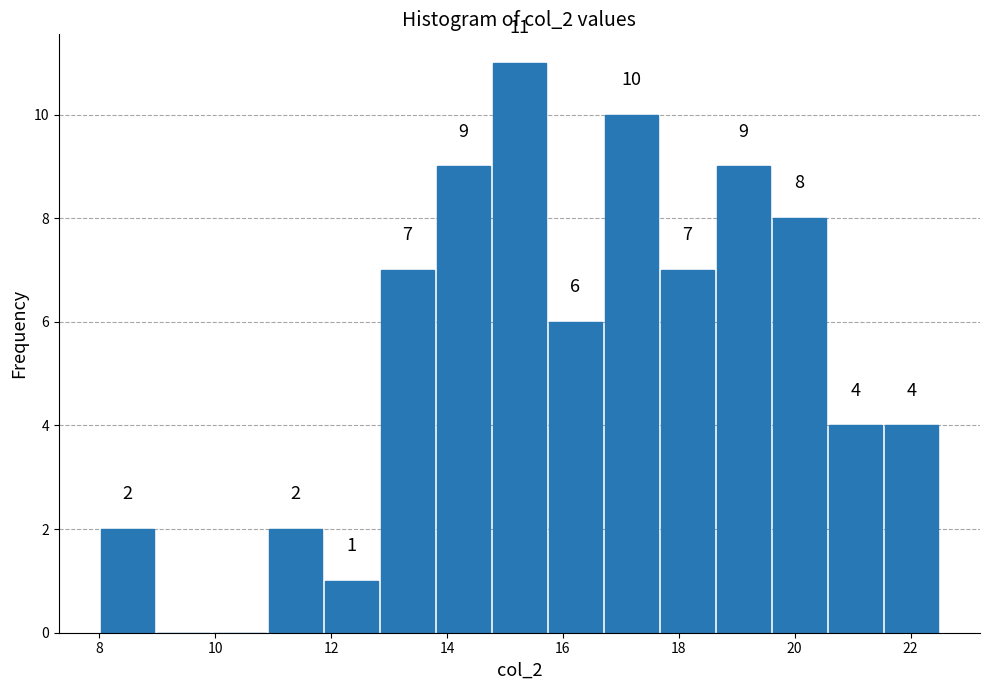

Which range on the x-axis has the tallest bar?

14.8 to 15.8